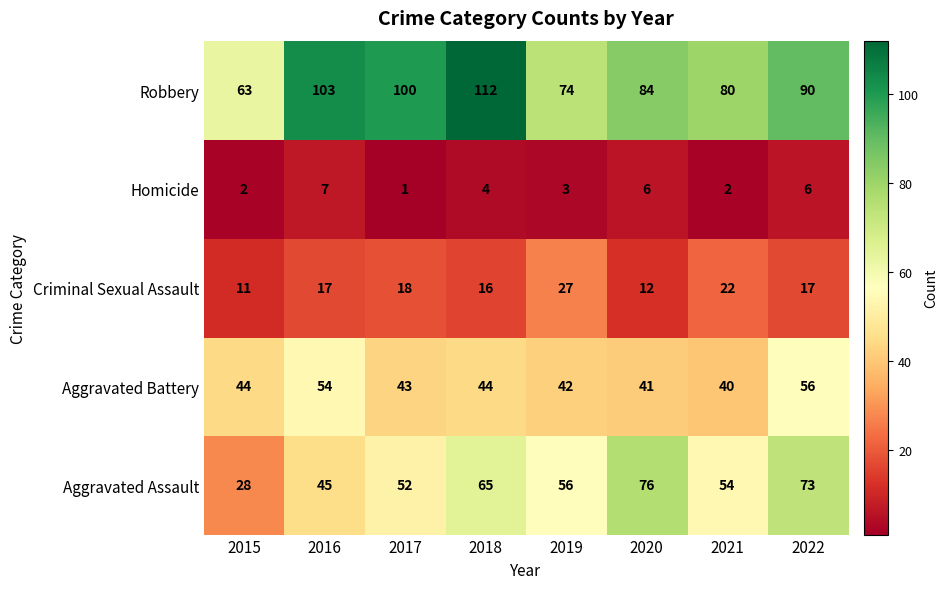

What is the difference between the maximum and second lowest values in the Robbery series?

38